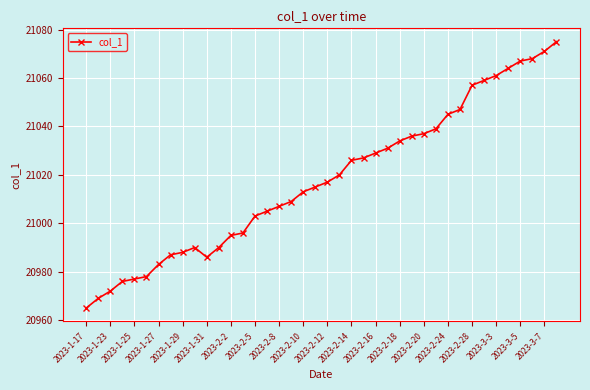

What is the average value?

21018